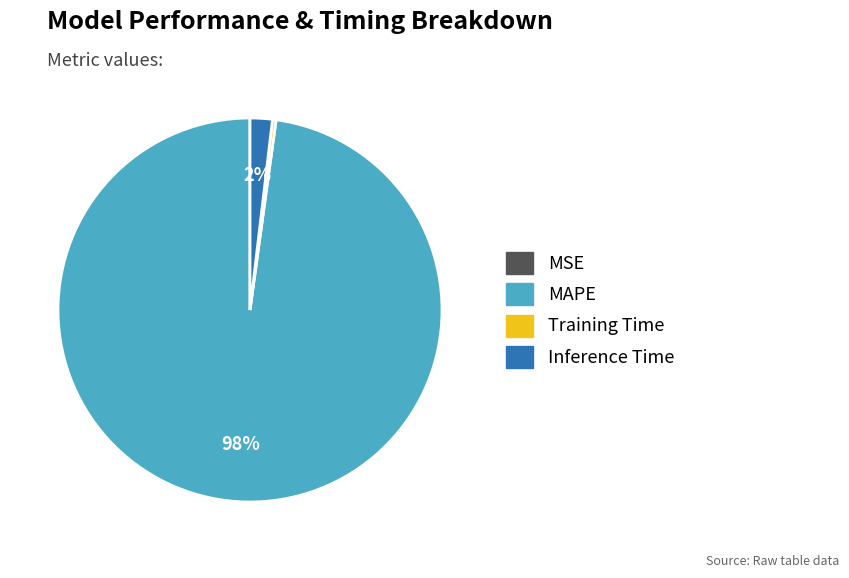

What percentage is the Inference Time slice, to the nearest percent?

2%